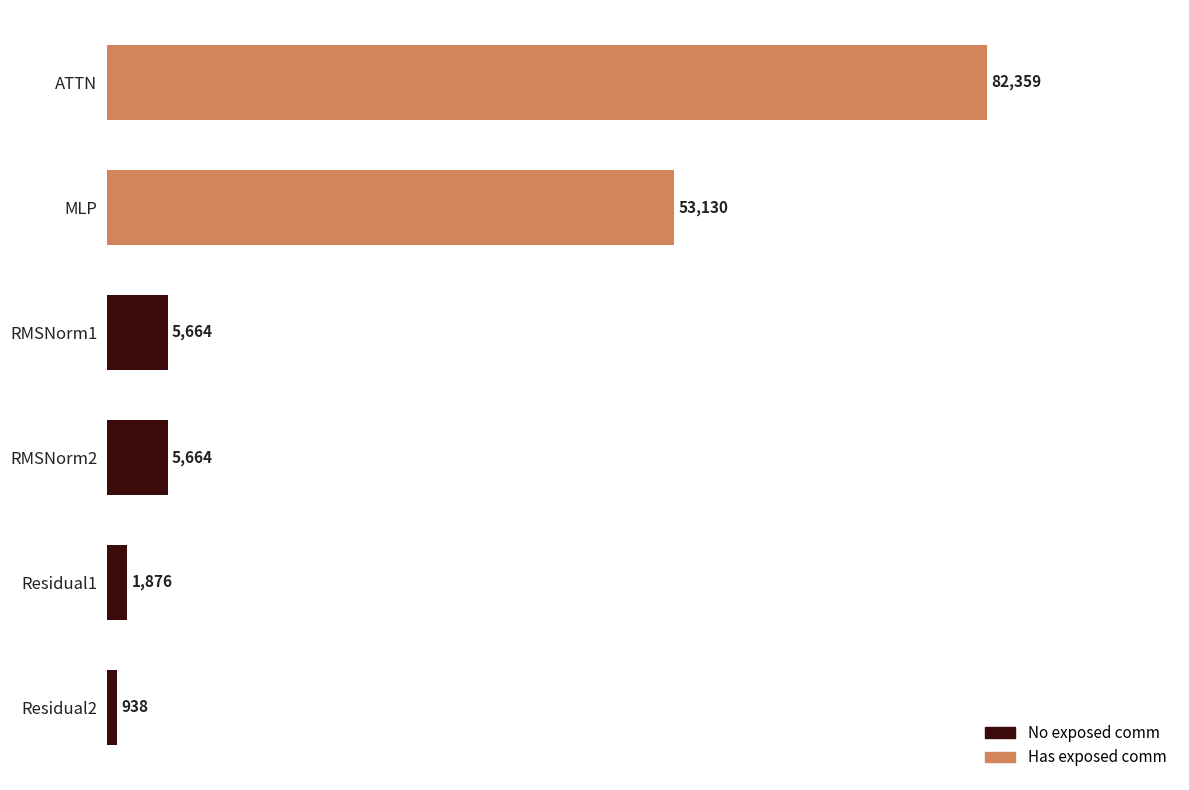

Where is the data nearest to the value 41648?

MLP